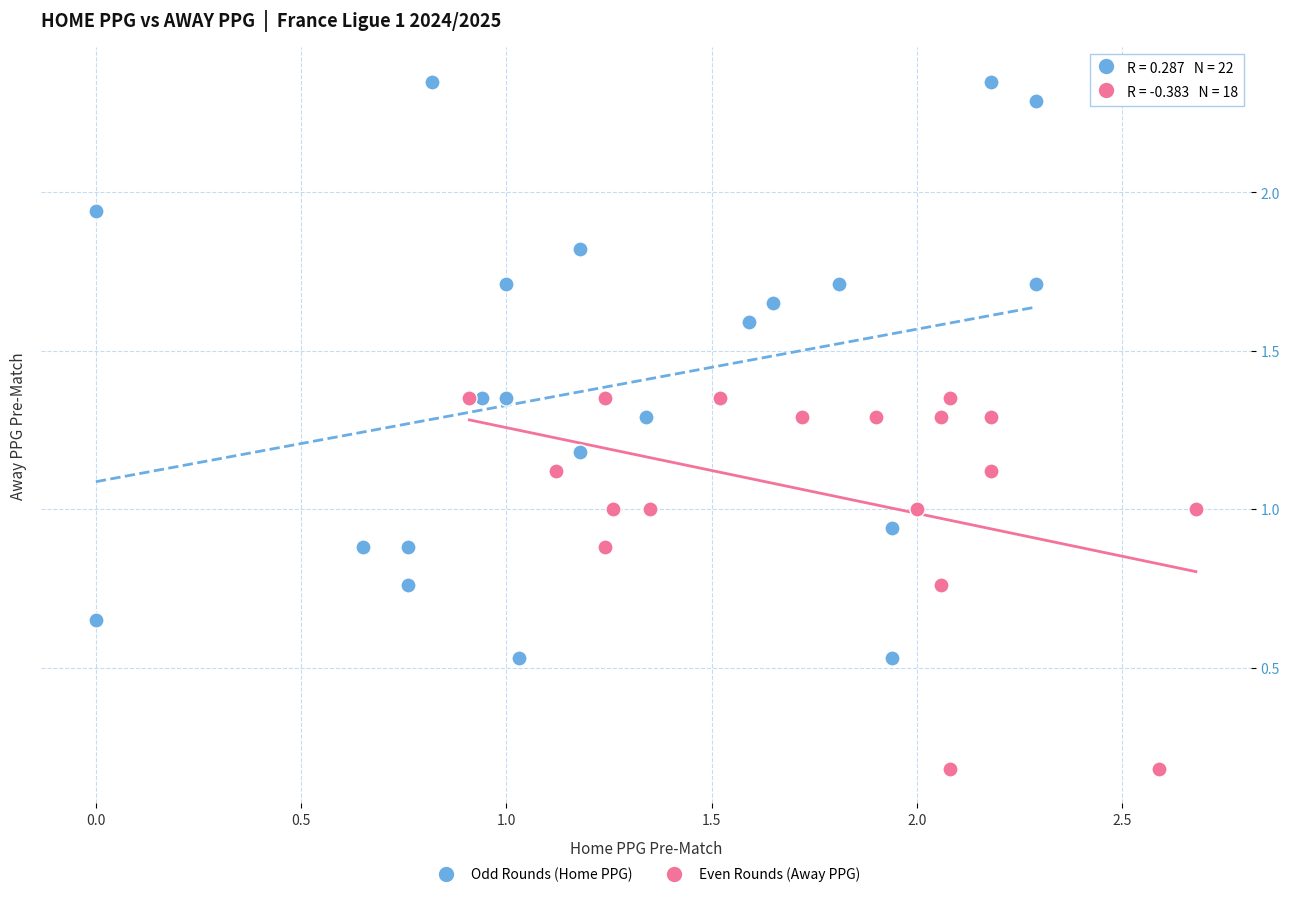

Which series contains the highest Y value?

Odd Rounds (Home PPG)